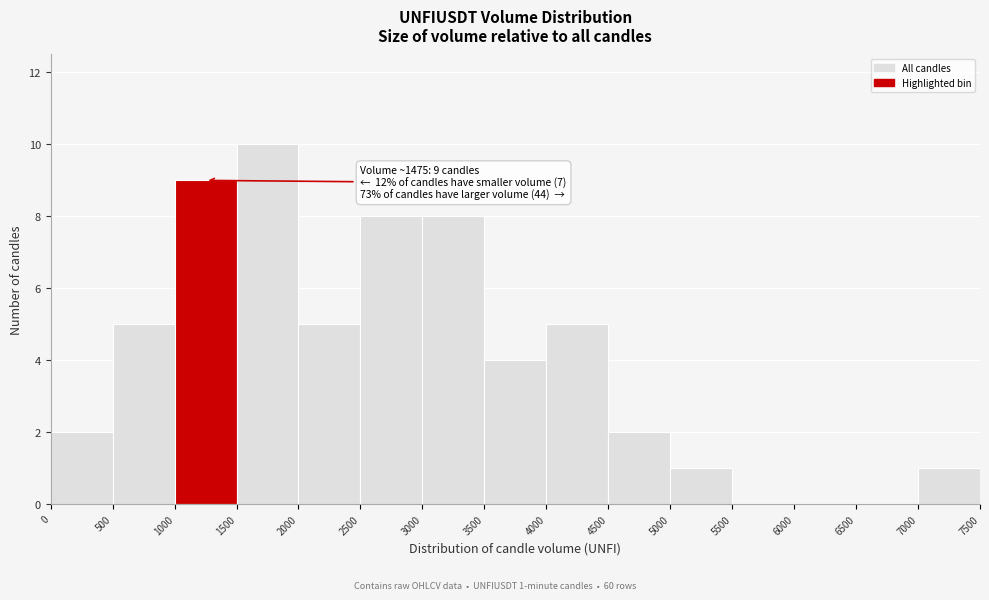

Which range on the x-axis has the tallest bar?

1500 to 2000